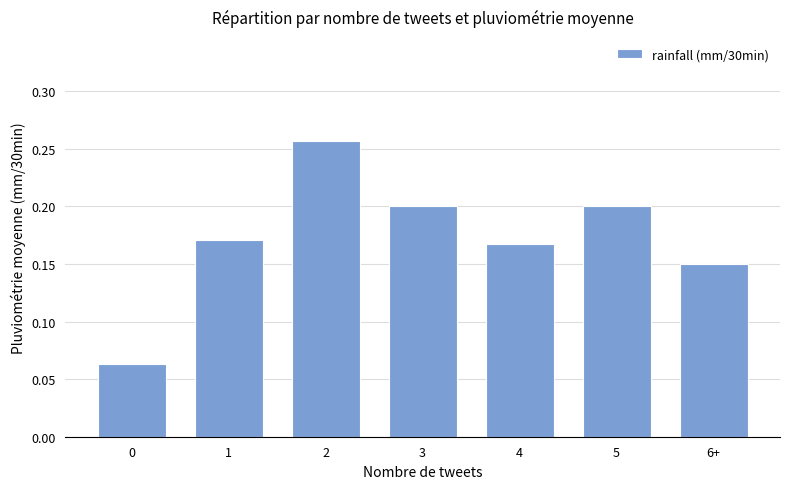

What is the sum of all values?

1.2